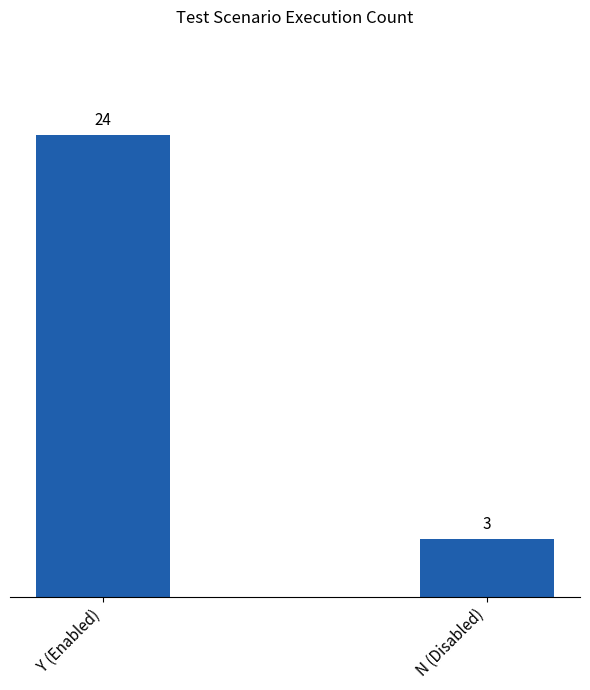

What is the minimum value shown in the chart?

3